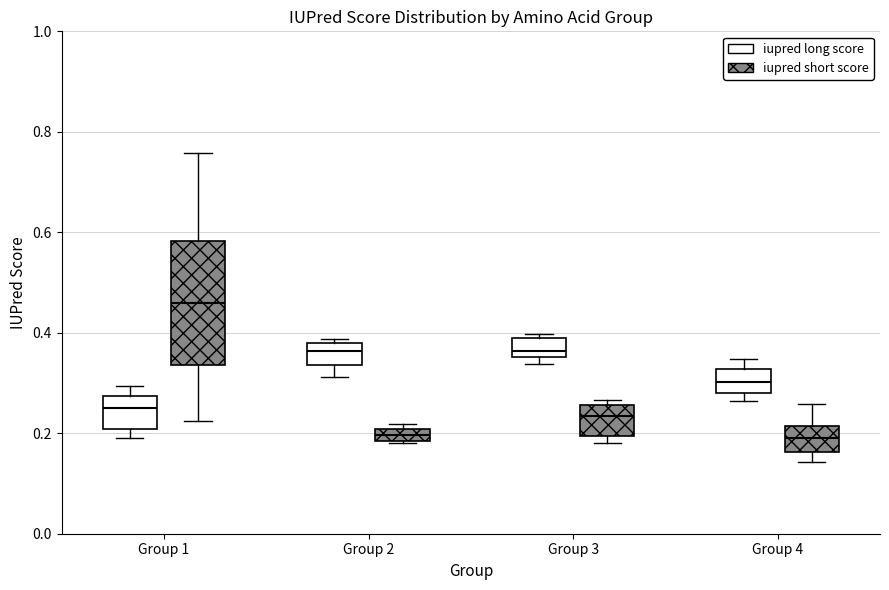

Comparing the boxes themselves (not the whiskers), which one is the tallest?

Group 1 (iupred short score)